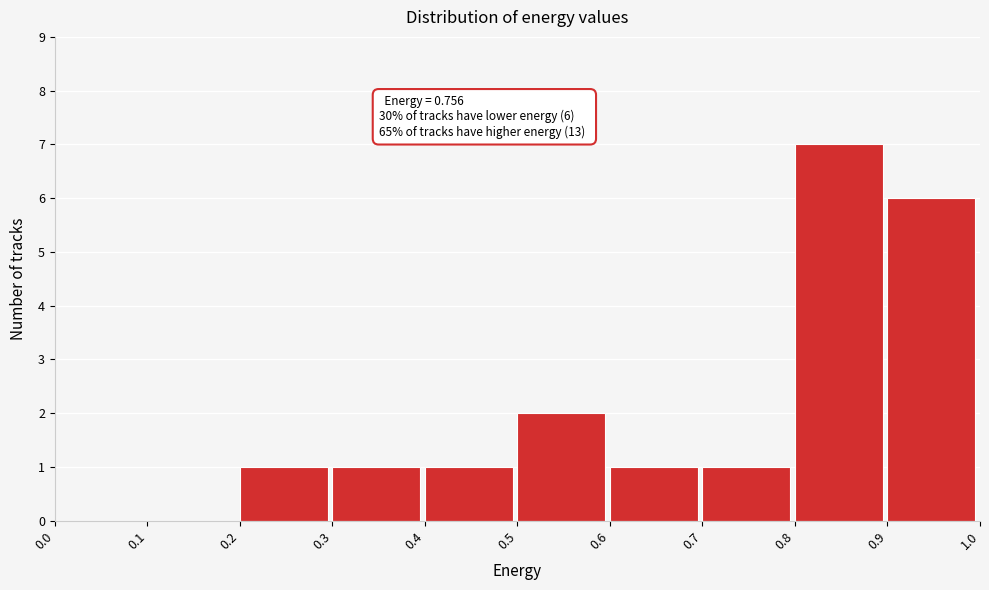

Which range on the x-axis has the tallest bar?

0.8 to 0.9